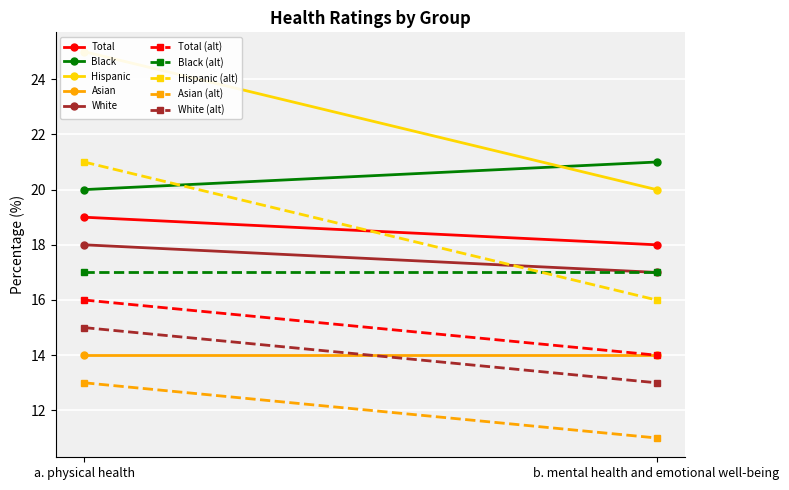

What is the label of the 1st point from the right?

b. mental health and emotional well-being